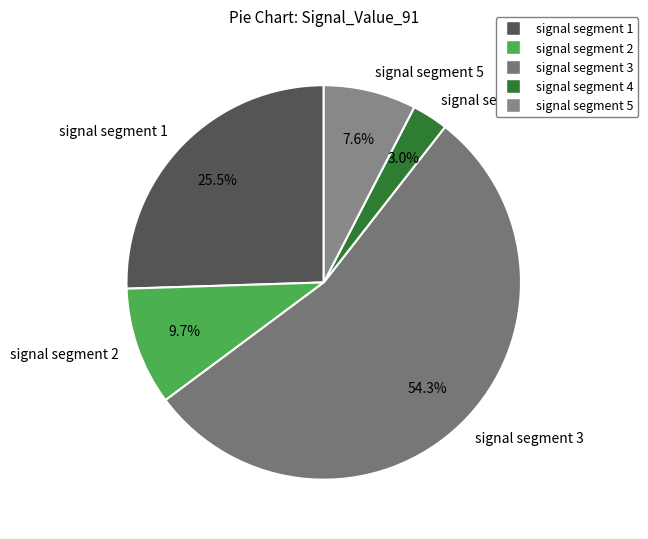

How much of the chart is everything except signal segment 1?

74.5%